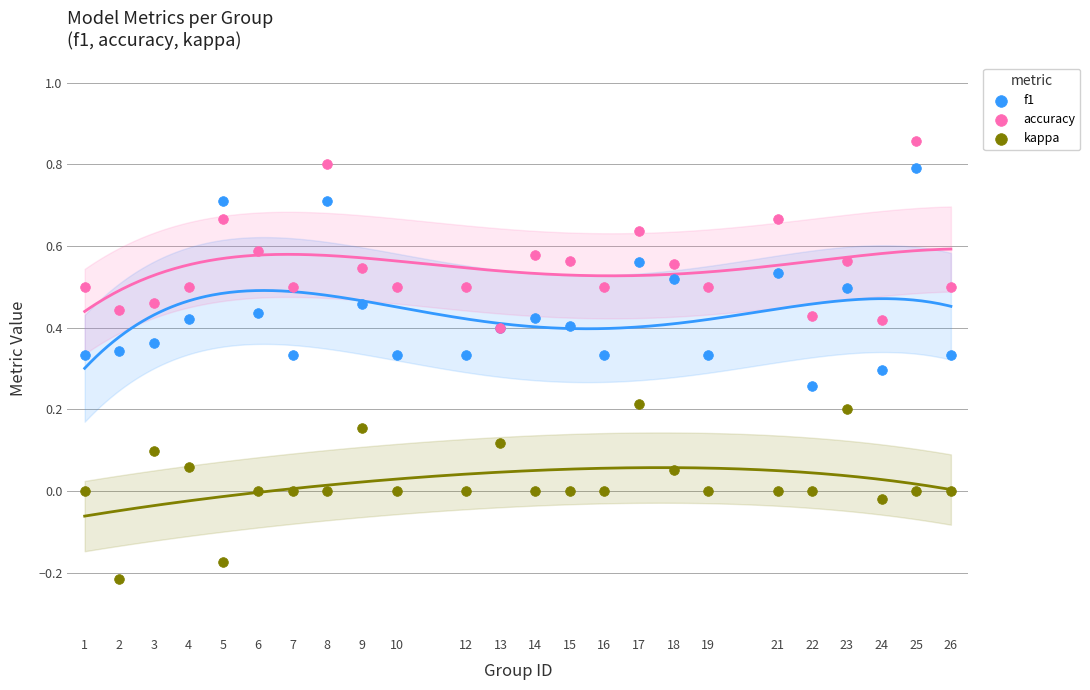

What are all the series names shown in the legend?

f1, accuracy, kappa